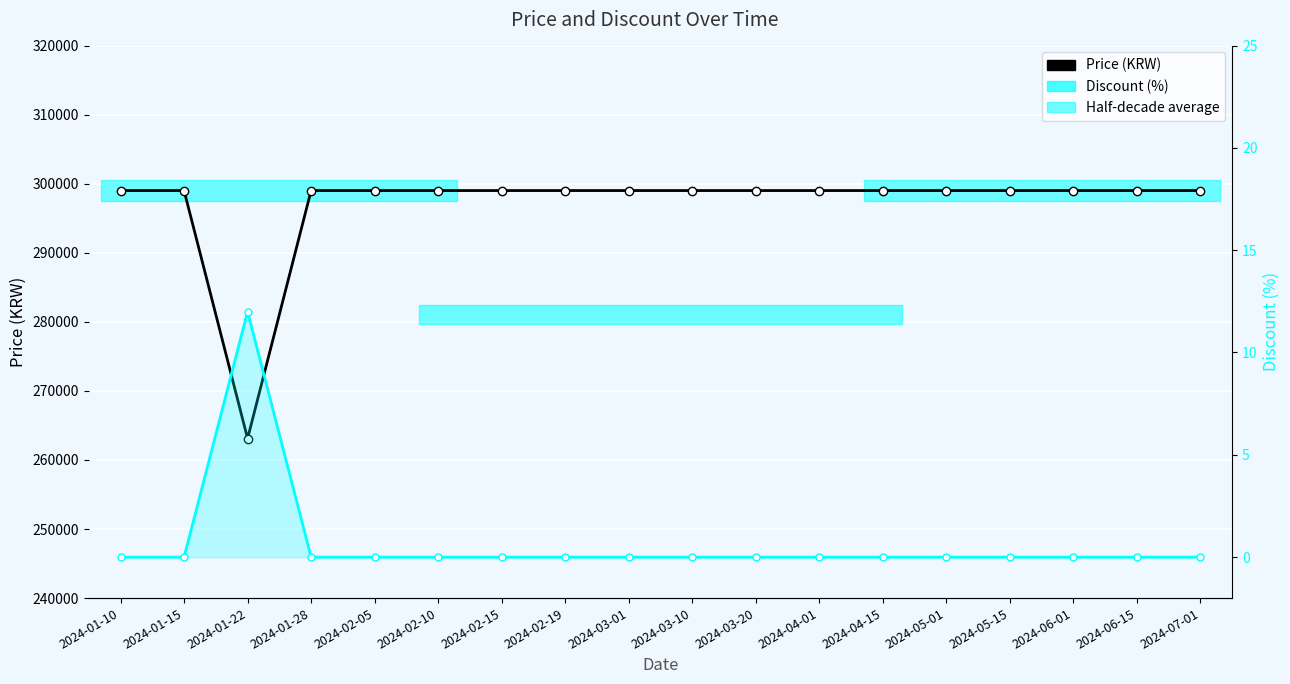

How many distinct data groups are displayed?

2